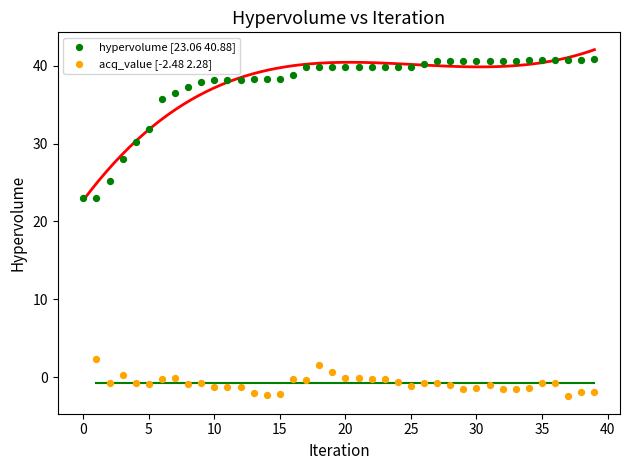

Which series contains the highest Y value?

hypervolume [23.06 40.88]